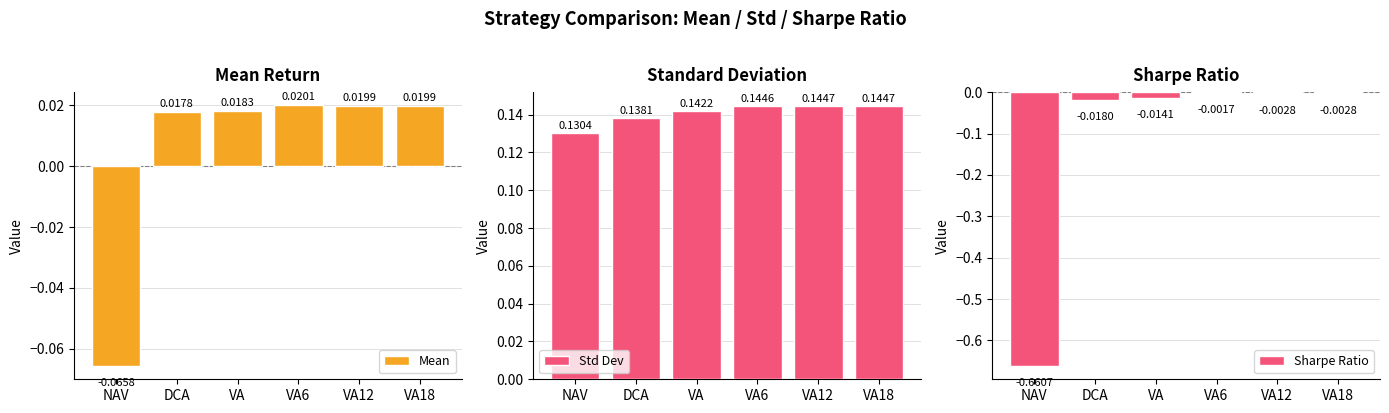

What is the average value of the Sharpe Ratio series?

-0.1